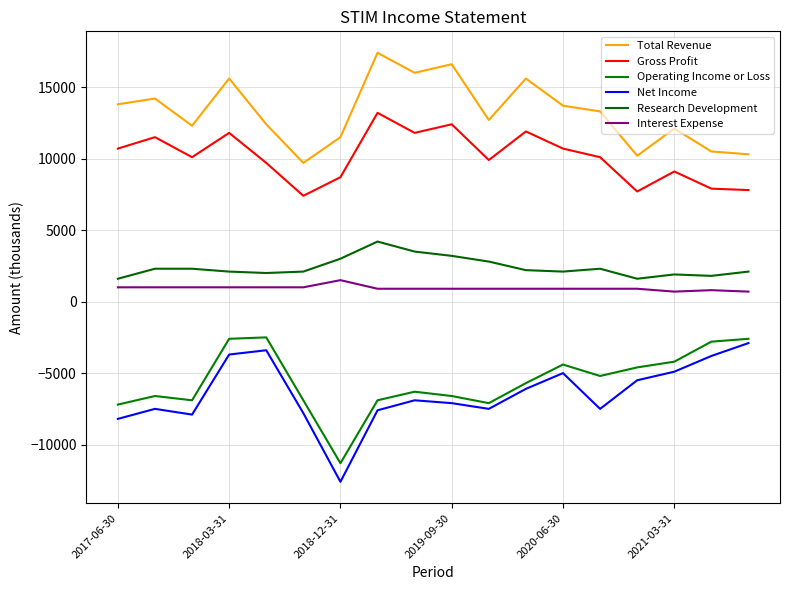

Reading left to right, what are all the values shown in this chart?

Total Revenue: 13800	14200	12300	15600	12400	9700	11500	17400	16000	16600	12700	15600	13700	13300	10200	12100	10500	10300
Gross Profit: 10700	11500	10100	11800	9700	7400	8700	13200	11800	12400	9900	11900	10700	10100	7700	9100	7900	7800
Operating Income or Loss: -7200	-6600	-6900	-2600	-2500	-6900	-11300	-6900	-6300	-6600	-7100	-5700	-4400	-5200	-4600	-4200	-2800	-2600
Net Income: -8200	-7500	-7900	-3700	-3400	-7800	-12600	-7600	-6900	-7100	-7500	-6100	-5000	-7500	-5500	-4900	-3800	-2900
Research Development: 1600	2300	2300	2100	2000	2100	3000	4200	3500	3200	2800	2200	2100	2300	1600	1900	1800	2100
Interest Expense: 1000	1000	1000	1000	1000	1000	1500	900	900	900	900	900	900	900	900	700	800	700